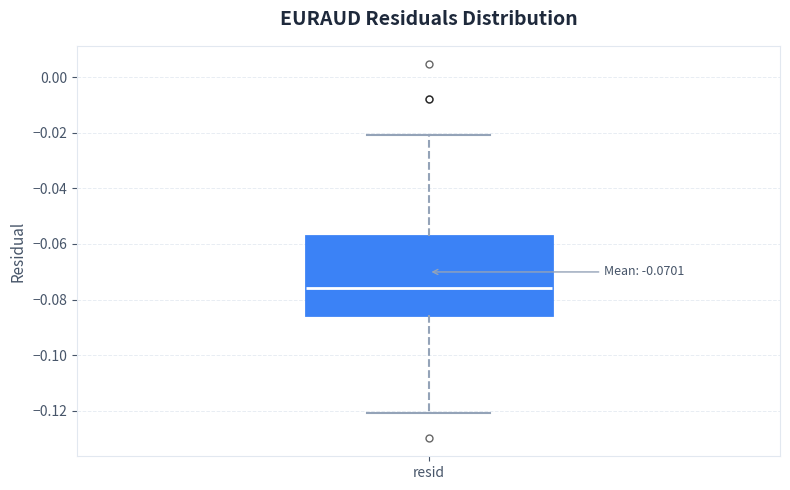

Where is the lower edge of the box for resid on the y-axis? The values are not printed on the chart, so give them approximately, as read against the axis.

-0.086